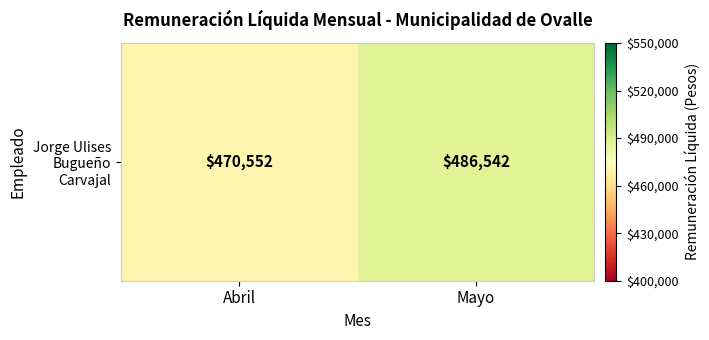

What is the difference between the values at Mayo and Abril?

15990